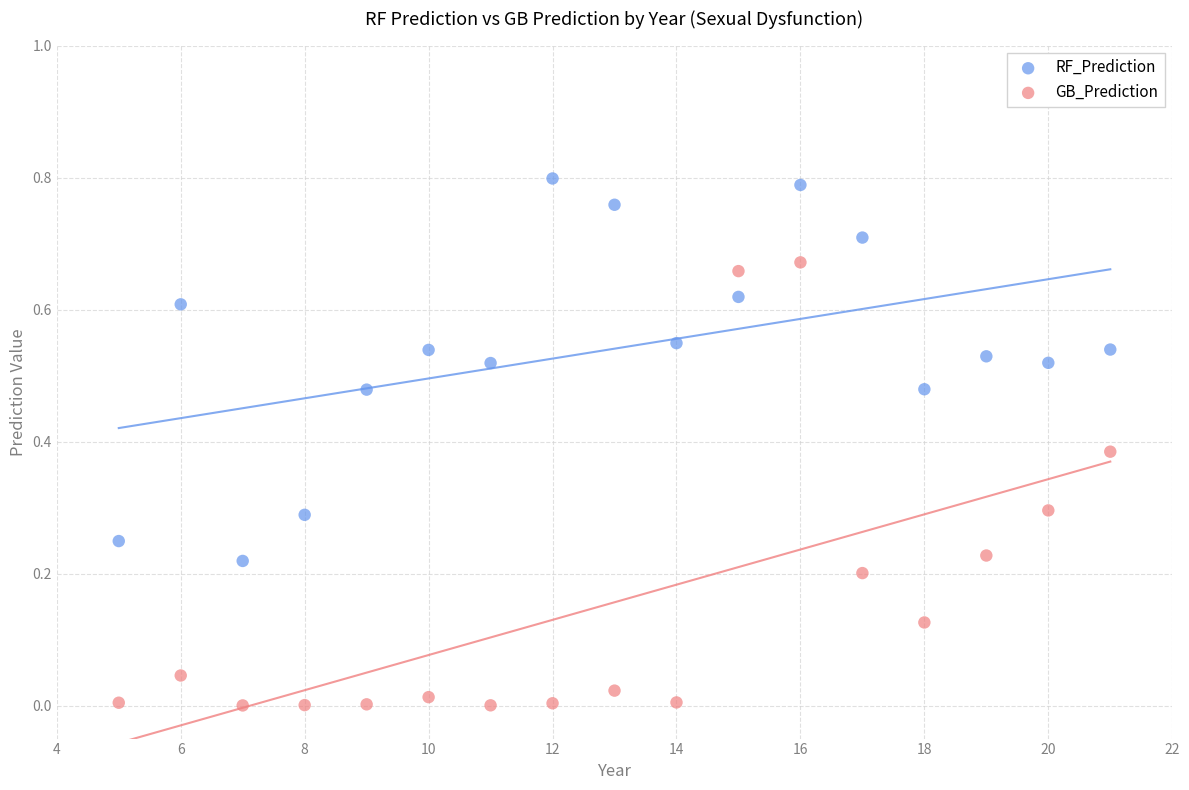

Which series reaches the minimum Y coordinate?

GB_Prediction